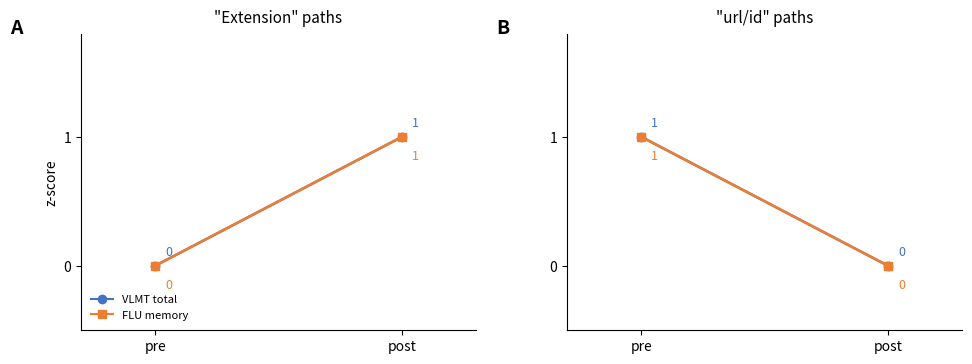

What is the label of the 2nd point from the left?

post